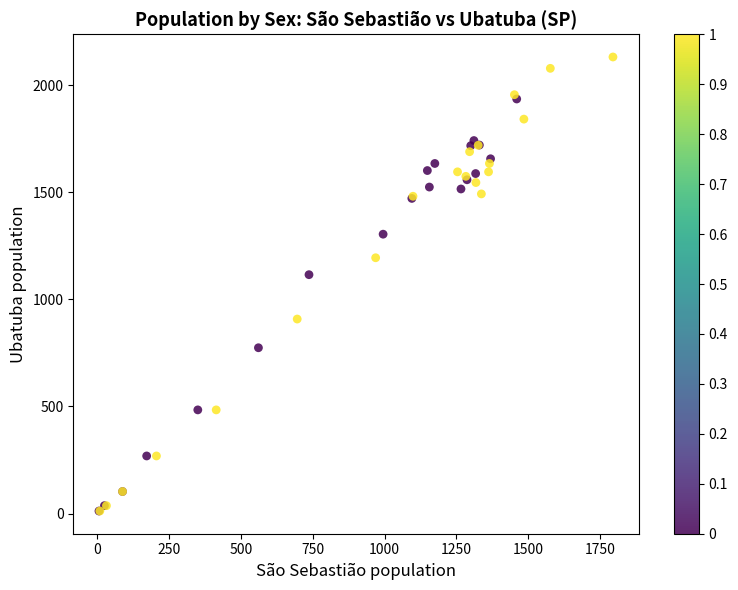

What Y value in the scatter plot is closest to 1071?

1115